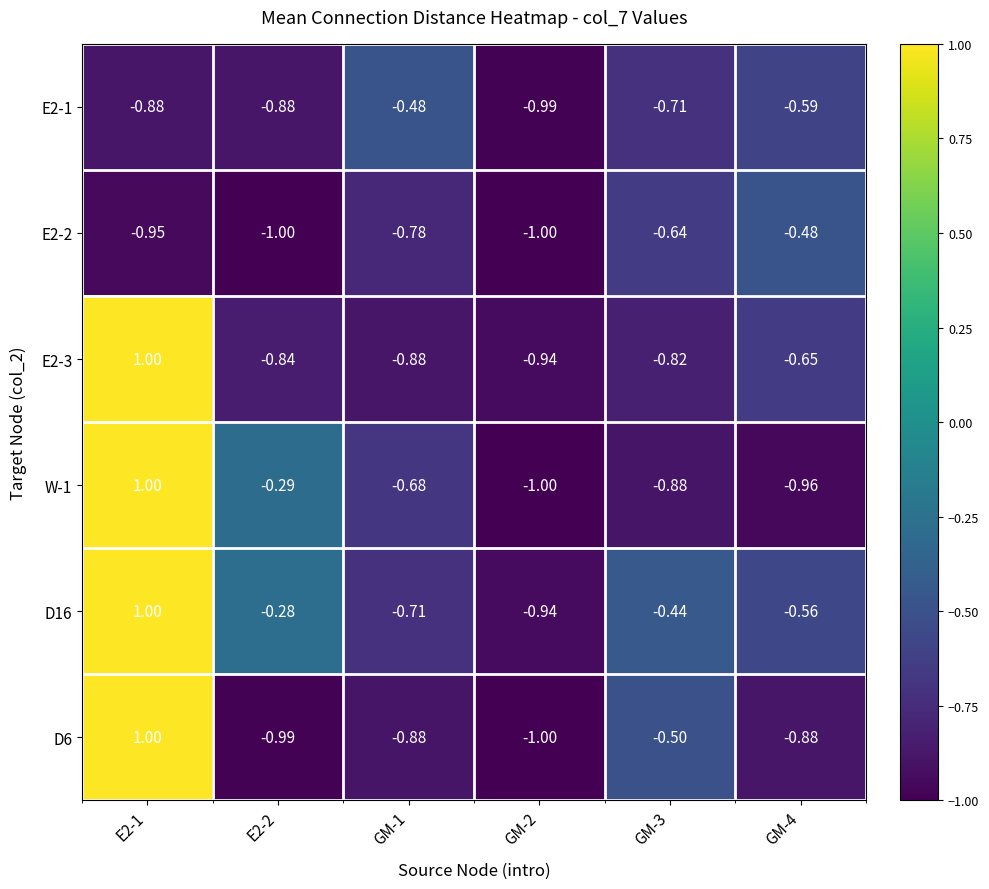

Is the value of D16 at GM-2 greater than the value of D6 at GM-2?

Yes